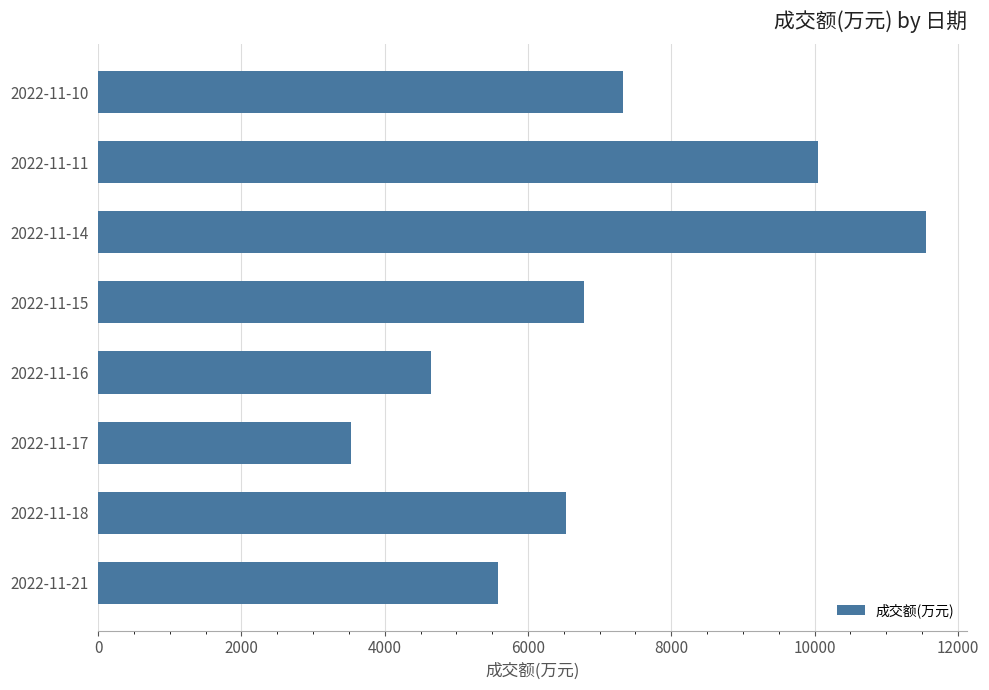

What is the change in value from 2022-11-21 to 2022-11-18?

+944